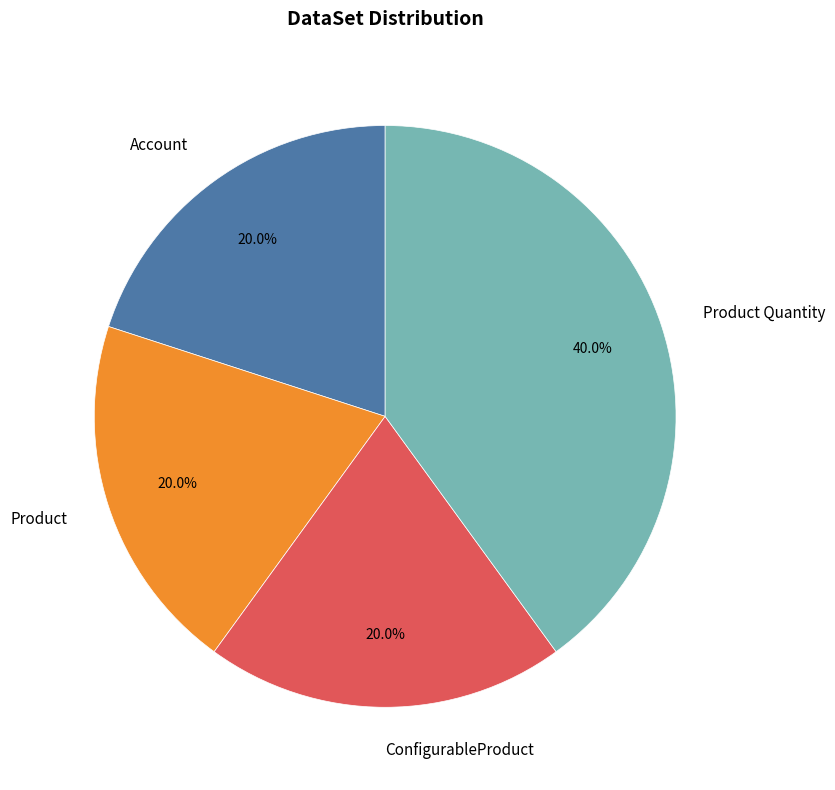

Is there any slice that represents more than half of the pie?

No